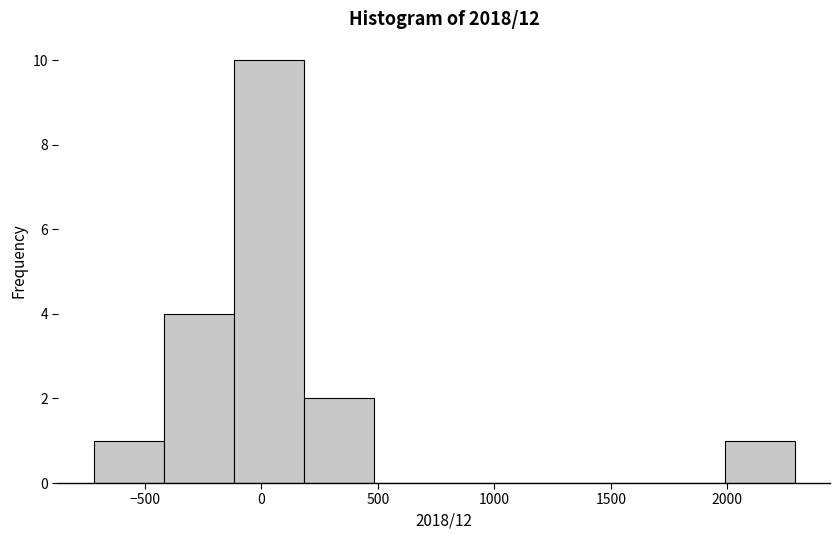

Which range on the x-axis has the tallest bar?

-100 to 200